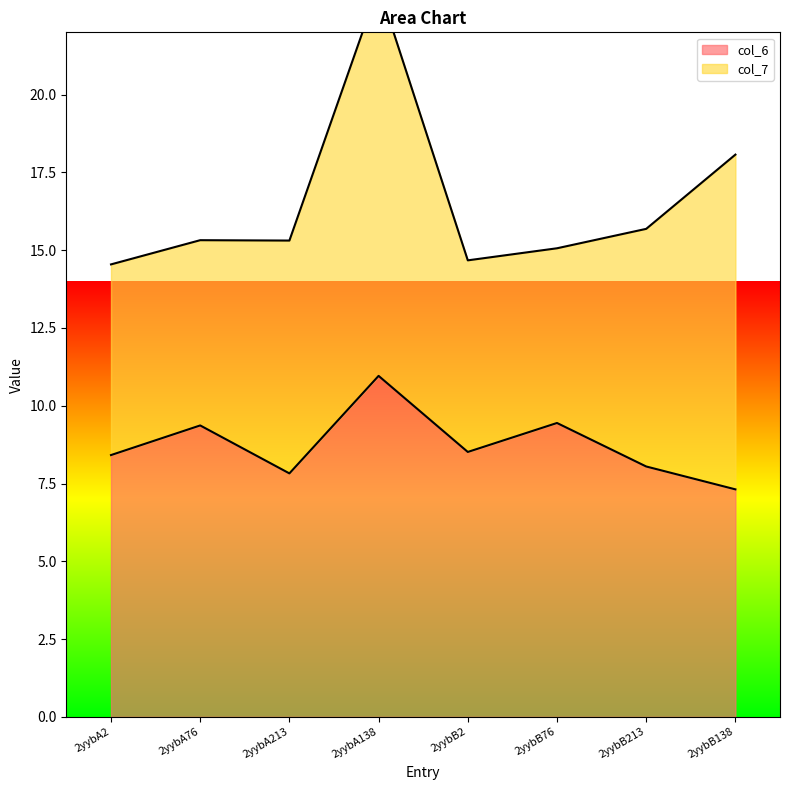

At which label is the value closest to 9?

2yybA76